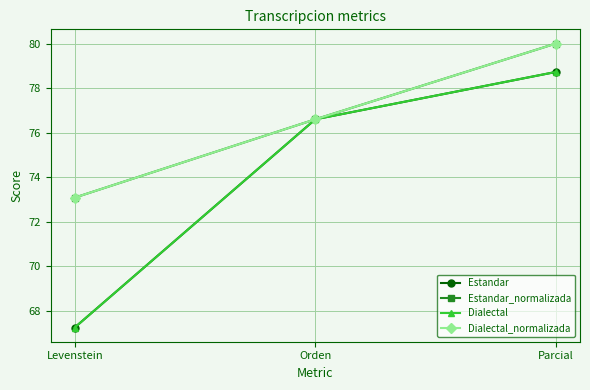

Does the chart have visible grid lines?

Yes